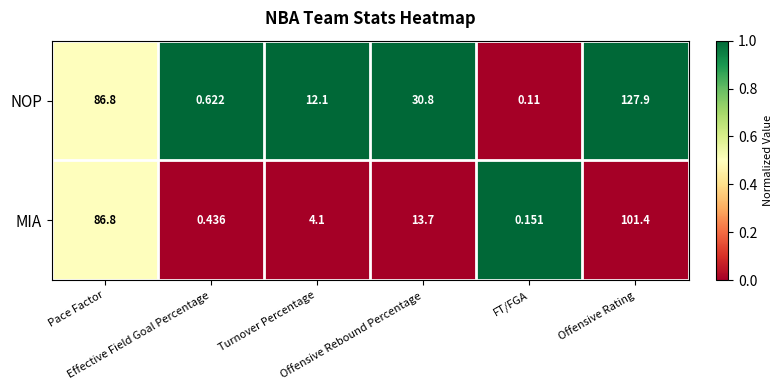

Rank the series by their average value, from lowest to highest.

MIA, NOP